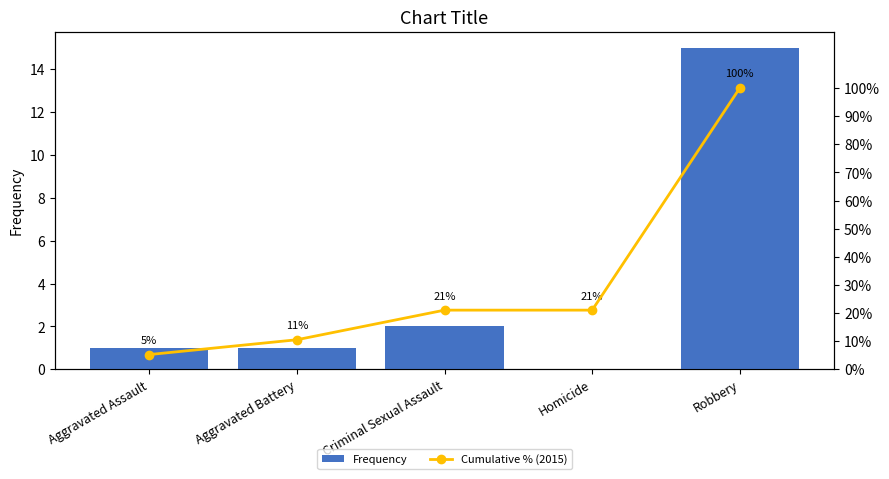

True or false: Frequency has a value of 1.5 at Aggravated Battery.

False